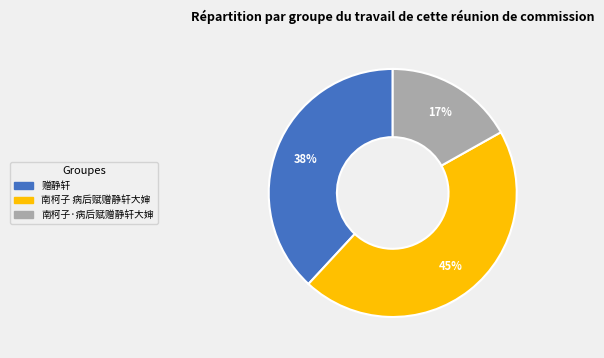

To the nearest percent, what percentage of the pie is 南柯子 病后赋赠静轩大婶?

45%